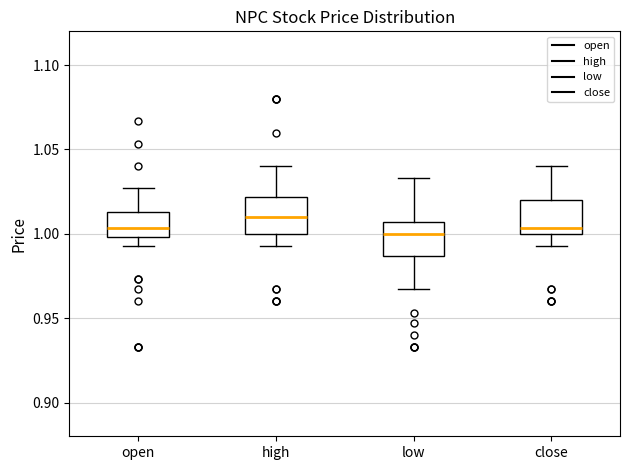

Reading left to right, transcribe this box plot: for each box, give where its median line is, the range the box spans, and where its two whiskers end, as read against the y-axis. The values are not printed on the chart, so give them approximately, as read against the axis.

open: median 1.005, box 1.000 to 1.015, whiskers 0.995 to 1.025
high: median 1.010, box 1.000 to 1.020, whiskers 0.995 to 1.040
low: median 1.000, box 0.985 to 1.005, whiskers 0.965 to 1.035
close: median 1.005, box 1.000 to 1.020, whiskers 0.995 to 1.040